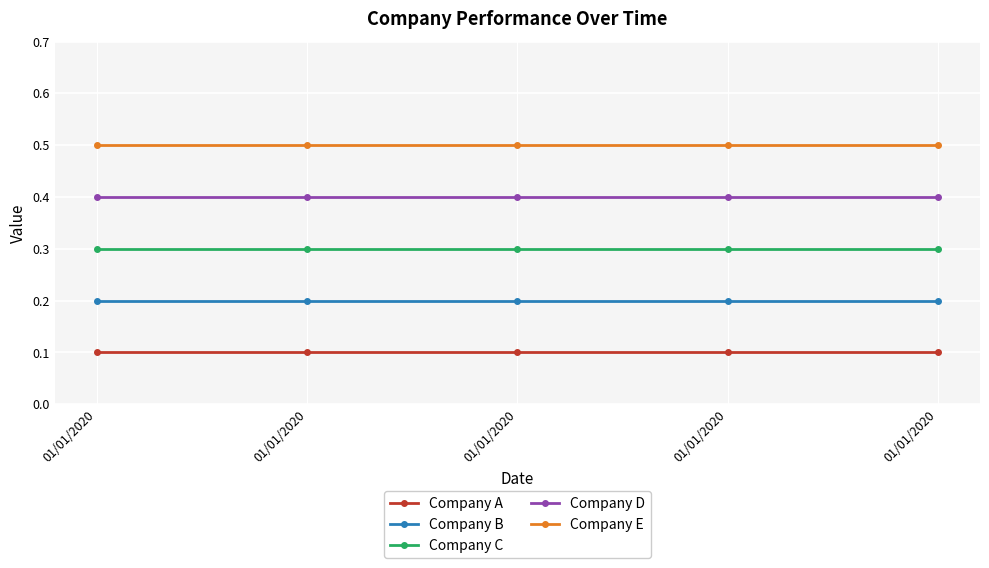

Reading right to left, what are all the values shown in this chart?

Company A: 0.1	0.1	0.1	0.1	0.1
Company B: 0.2	0.2	0.2	0.2	0.2
Company C: 0.3	0.3	0.3	0.3	0.3
Company D: 0.4	0.4	0.4	0.4	0.4
Company E: 0.5	0.5	0.5	0.5	0.5